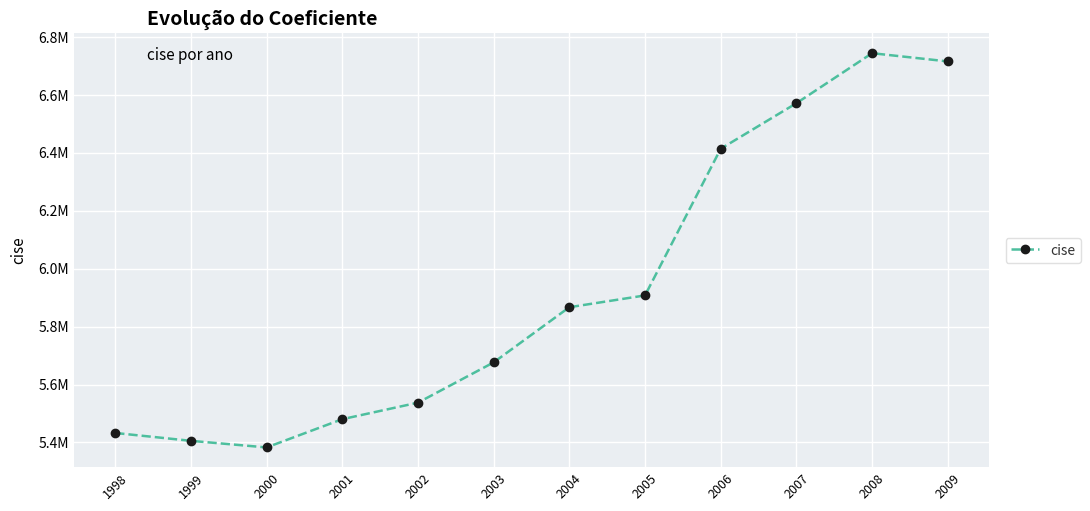

Does the chart have visible grid lines?

Yes